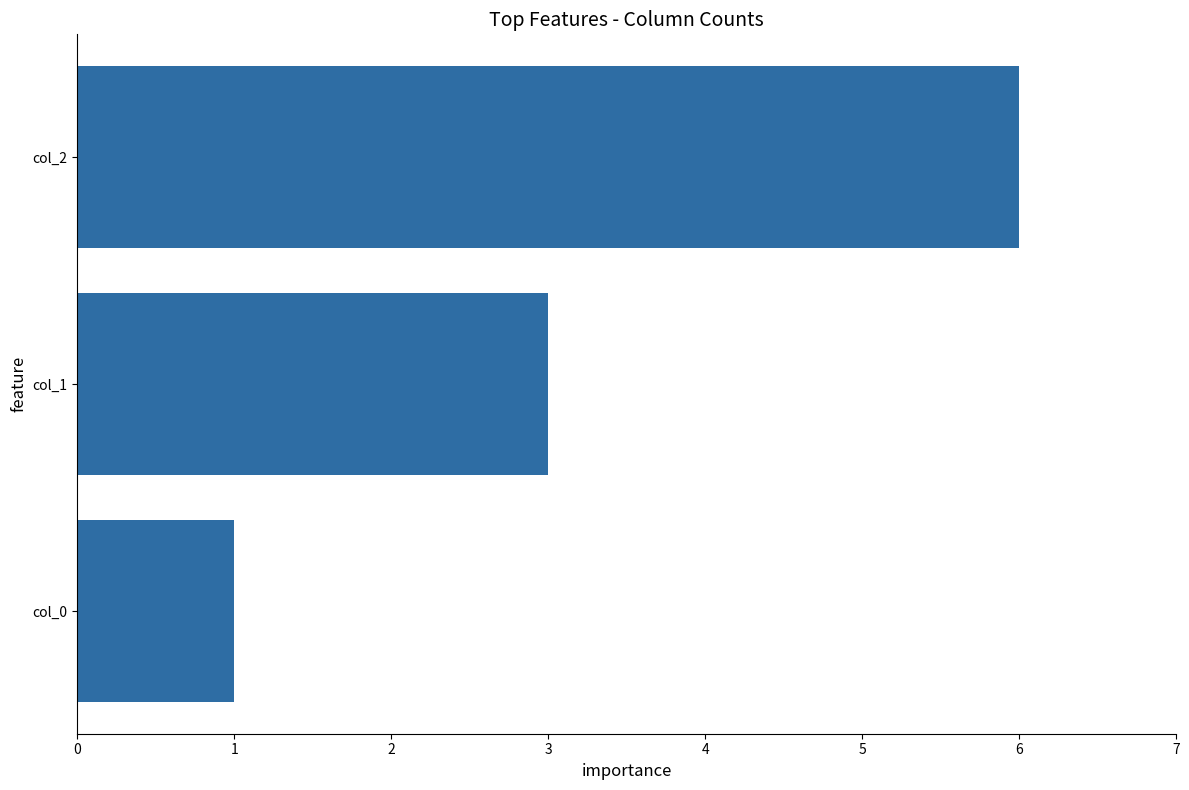

What is the difference between the maximum and minimum values?

5